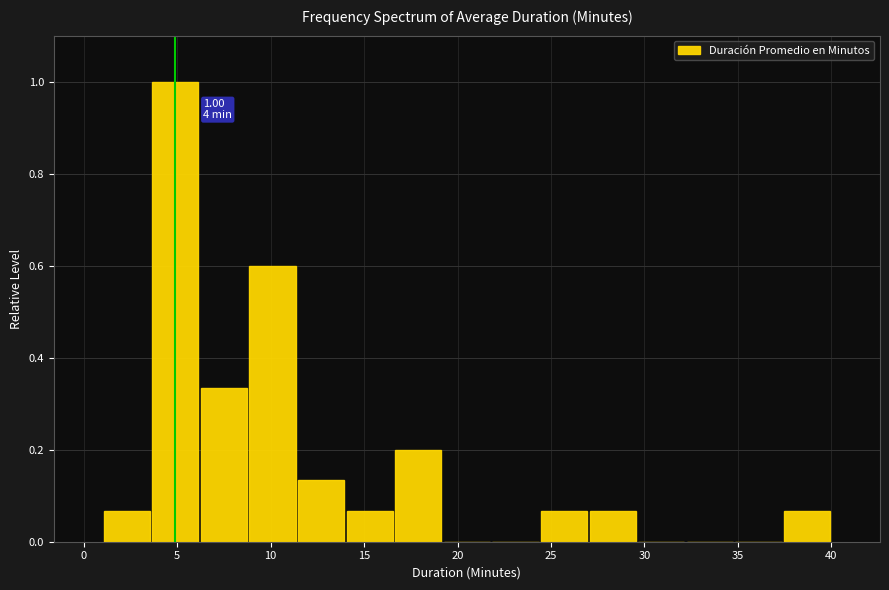

Which range on the x-axis has the tallest bar?

3.6 to 6.2